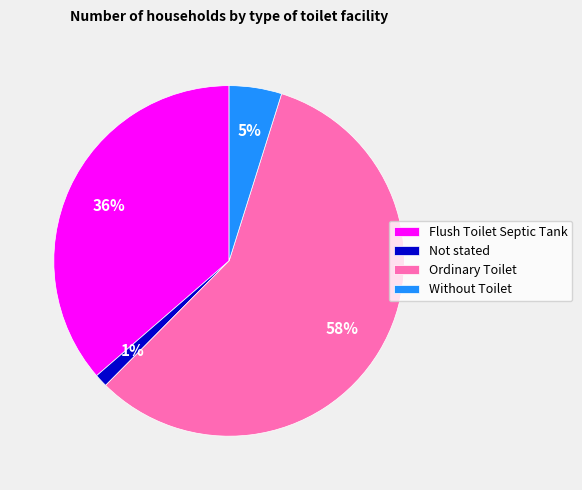

Between Flush Toilet Septic Tank and Ordinary Toilet, which is larger?

Ordinary Toilet